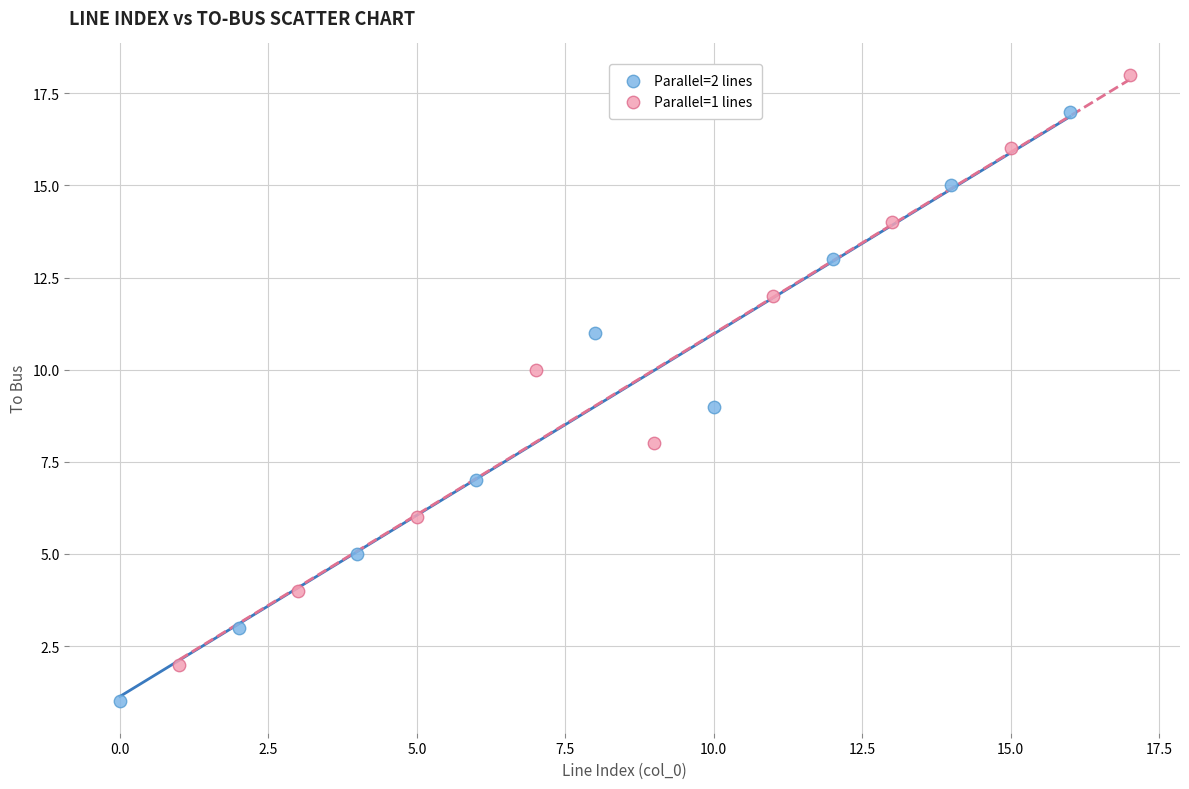

Which series contains the lowest Y value?

Parallel=2 lines